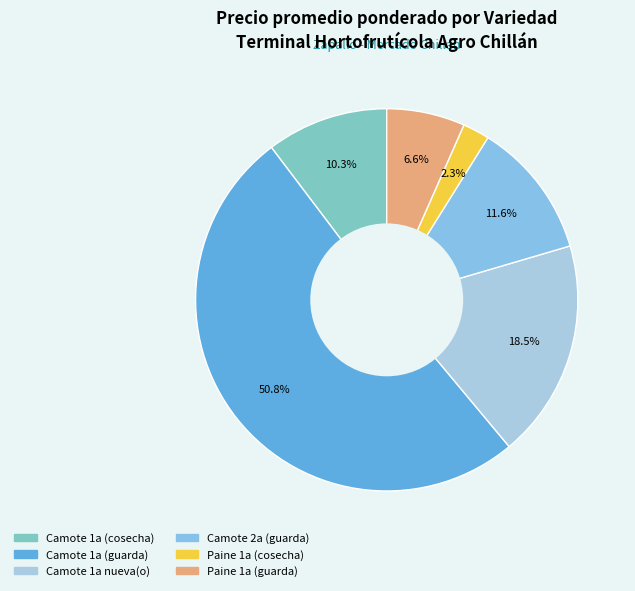

Count the number of slices in the pie.

6